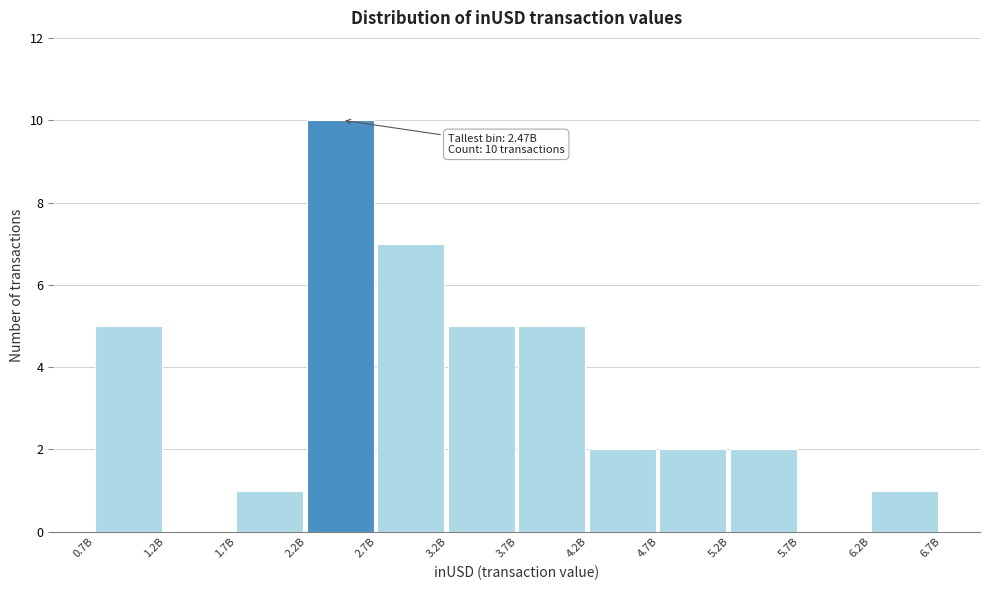

Reading left to right, what are all the values shown in this chart?

0.7B=5	1.2B=0	1.7B=1	2.2B=10	2.7B=7	3.2B=5	3.7B=5	4.2B=2	4.7B=2	5.2B=2	5.7B=0	6.2B=1